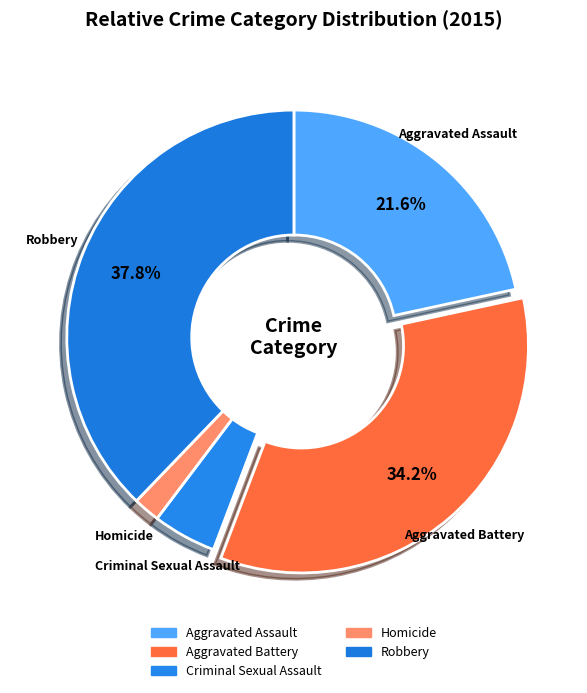

How many segments does this pie chart have?

5